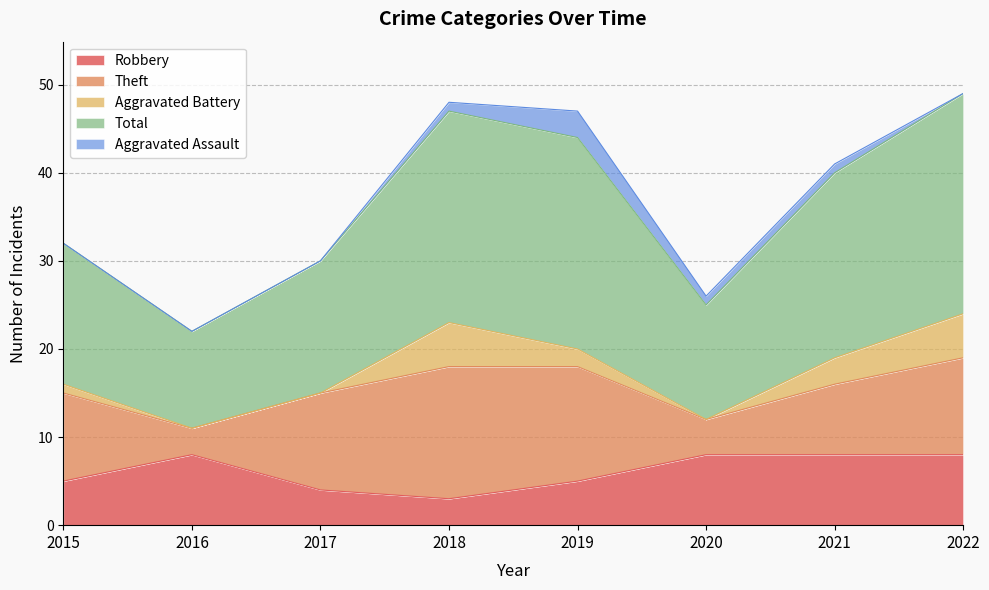

Rank the series at 2017 from lowest to highest value.

Aggravated Battery, Aggravated Assault, Robbery, Theft, Total